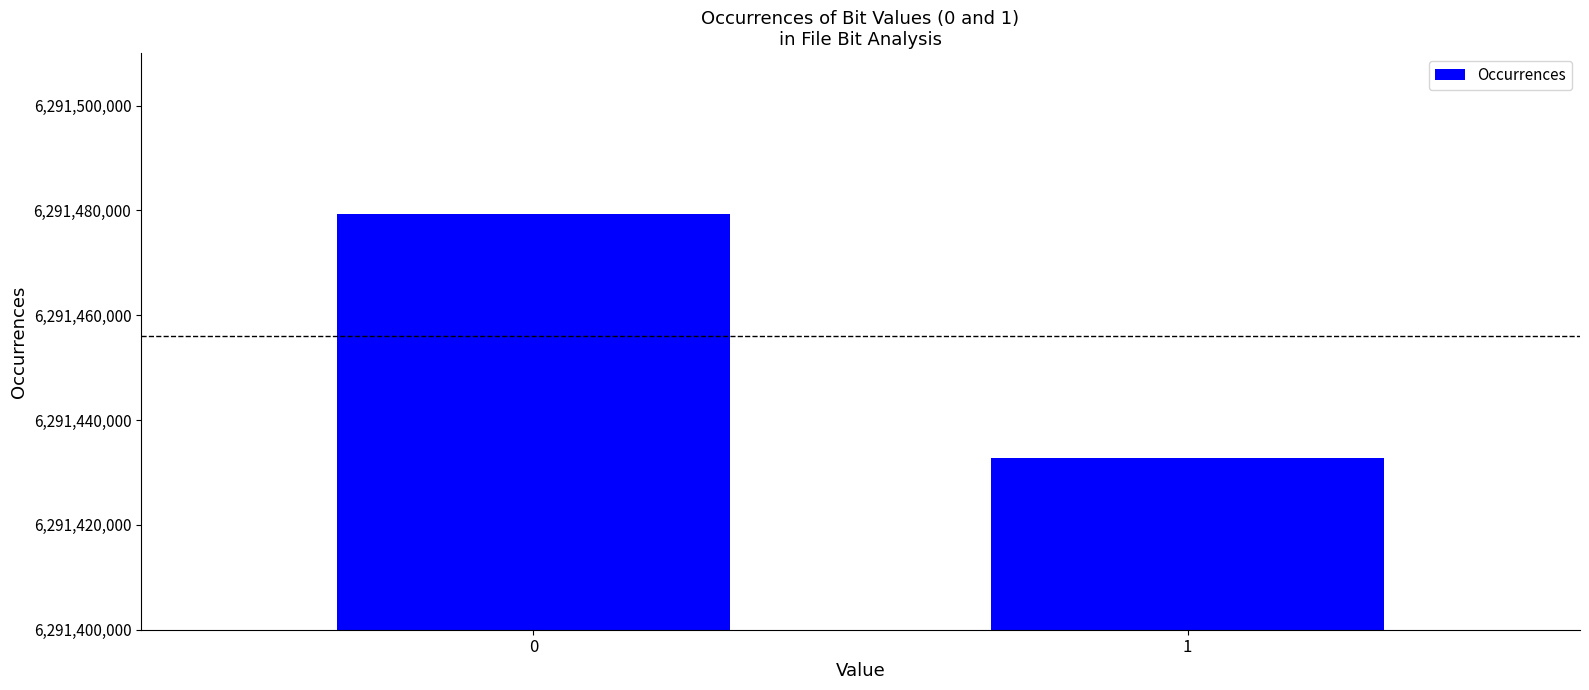

Rank the categories by value from lowest to highest.

1, 0